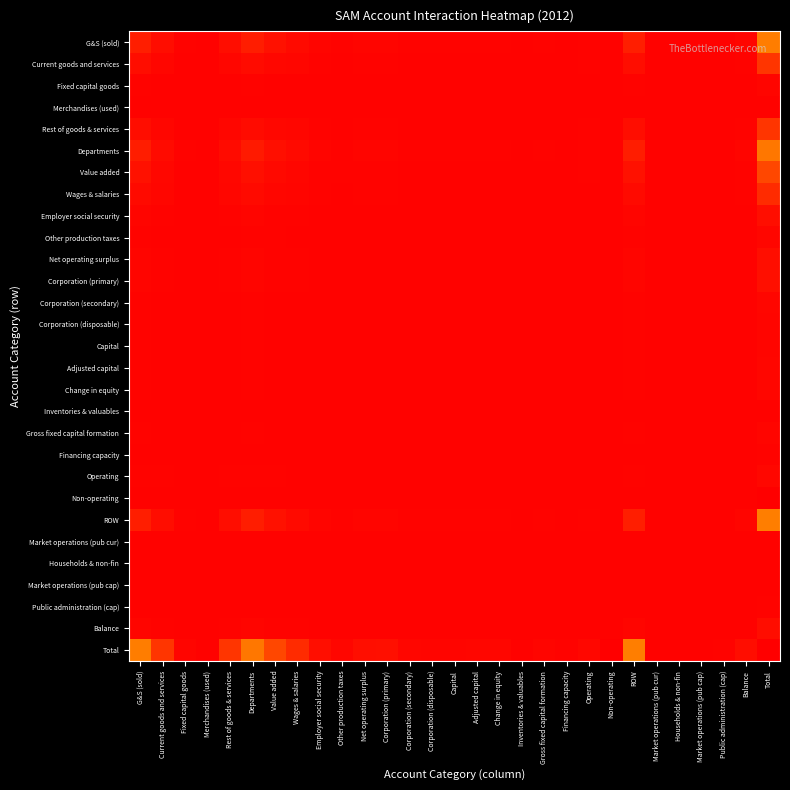

Count the number of categories in the chart.

29